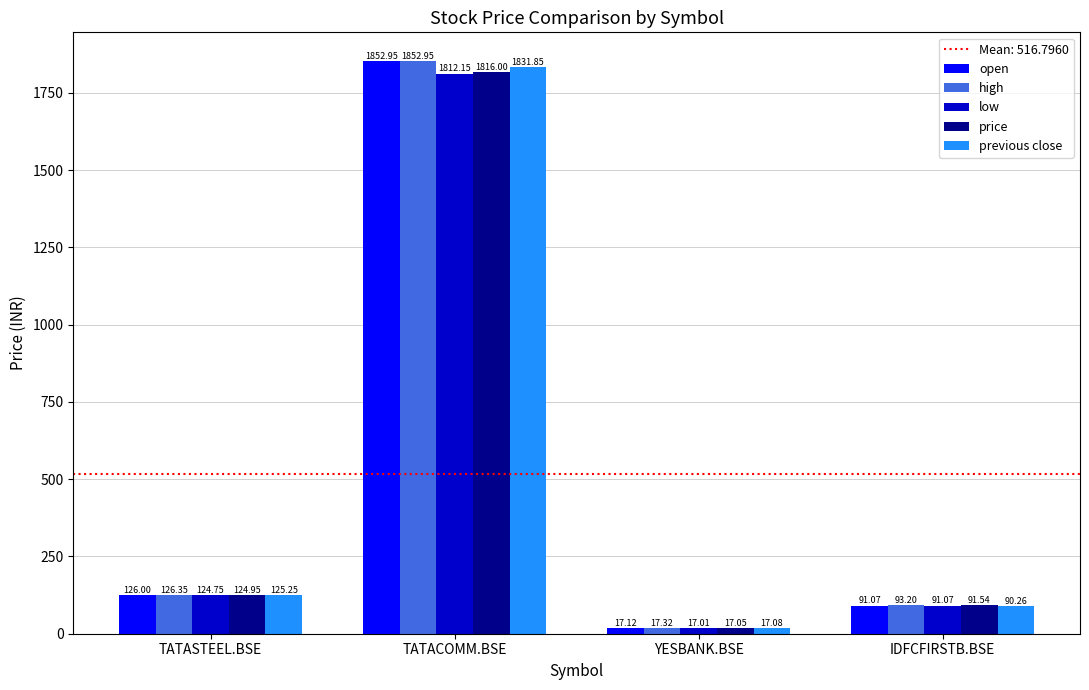

How many data points in previous close are less than 125?

2